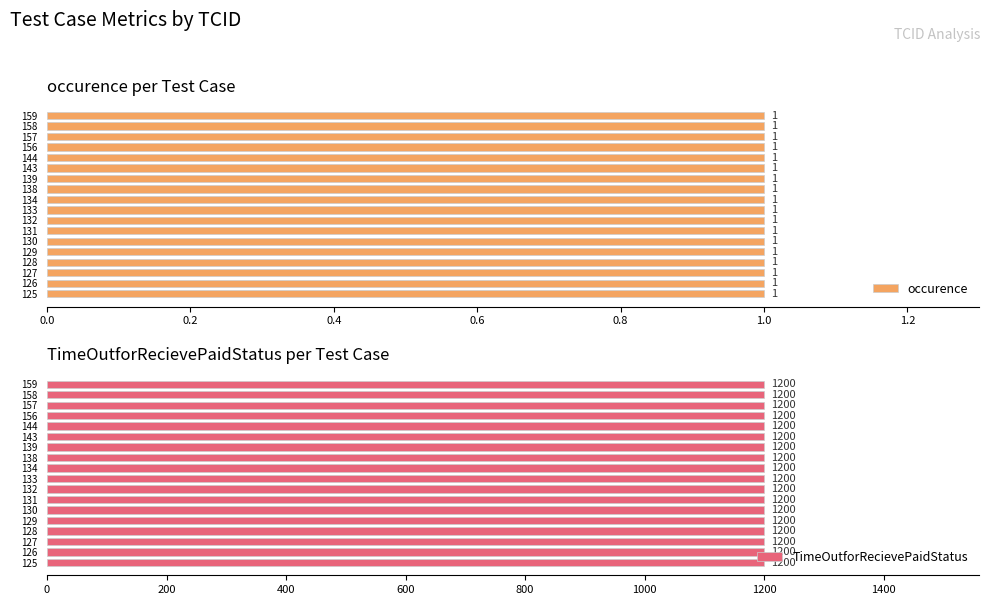

Rank the categories by TimeOutforRecievePaidStatus value from lowest to highest.

125, 126, 127, 128, 129, 130, 131, 132, 133, 134, 138, 139, 143, 144, 156, 157, 158, 159